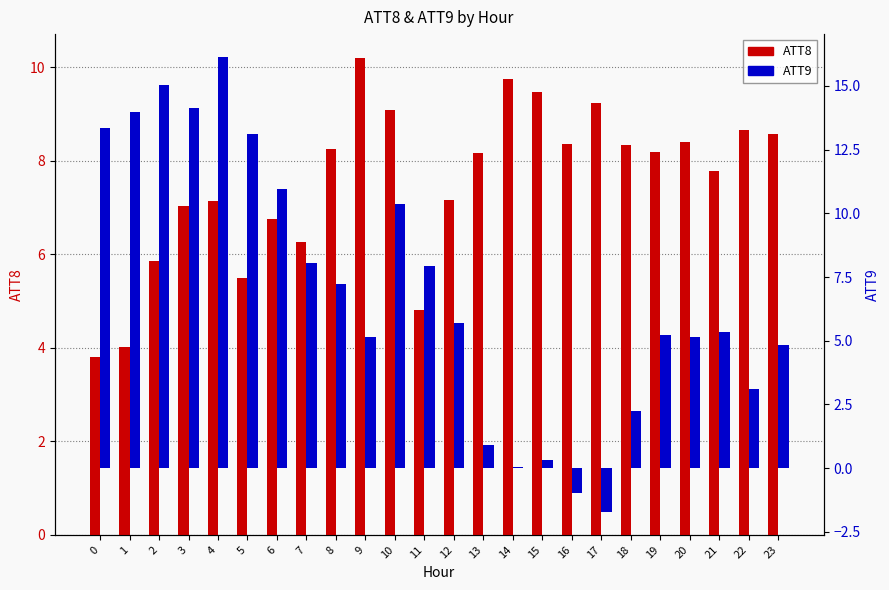

List the series in order of their overall mean, highest first.

ATT8, ATT9